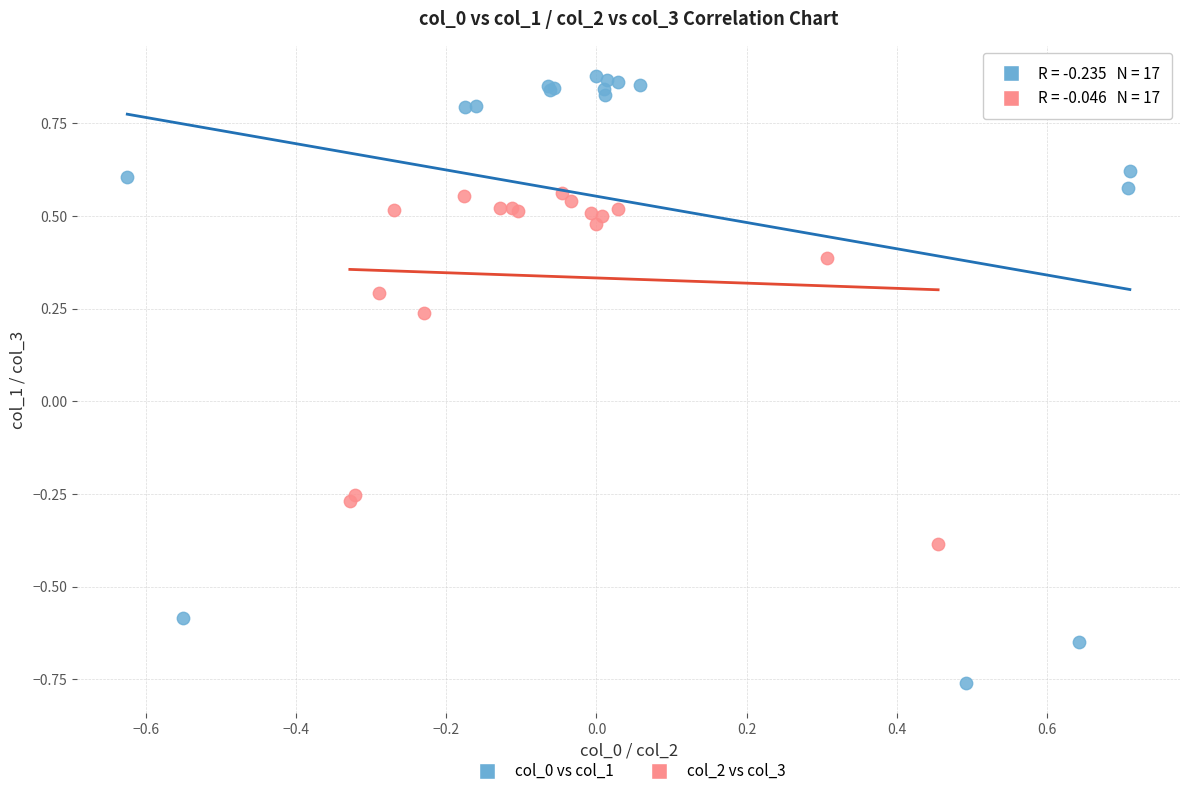

Which series reaches the maximum Y coordinate?

col_0 vs col_1